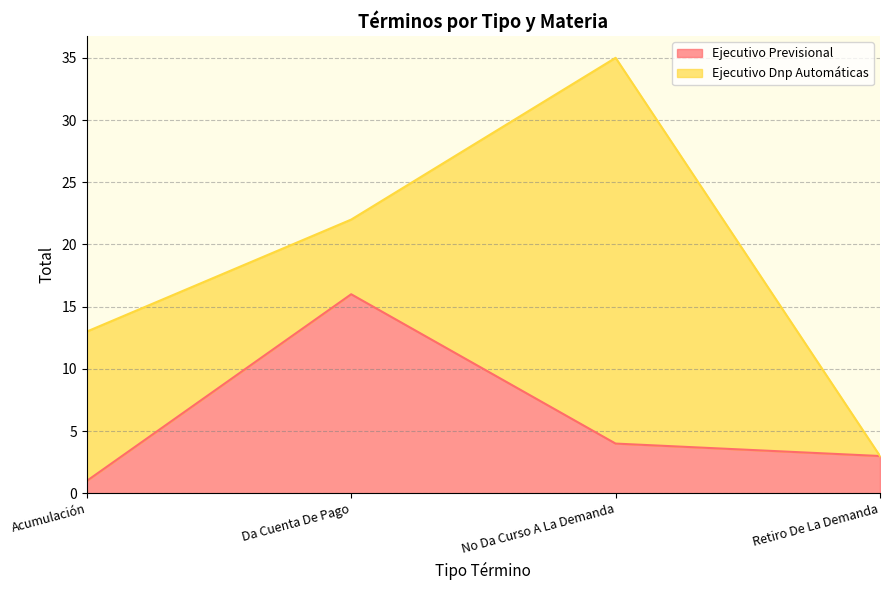

What is the difference between the maximum and second lowest values?

13